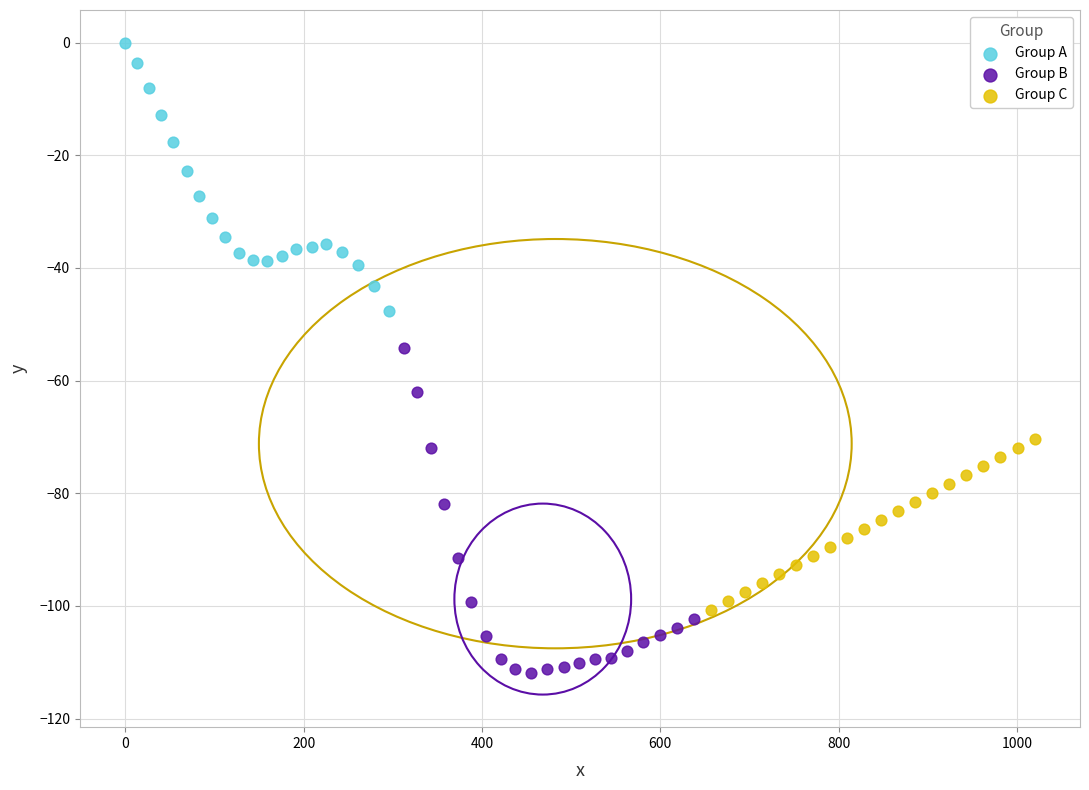

Which series contains the highest Y value?

Group A